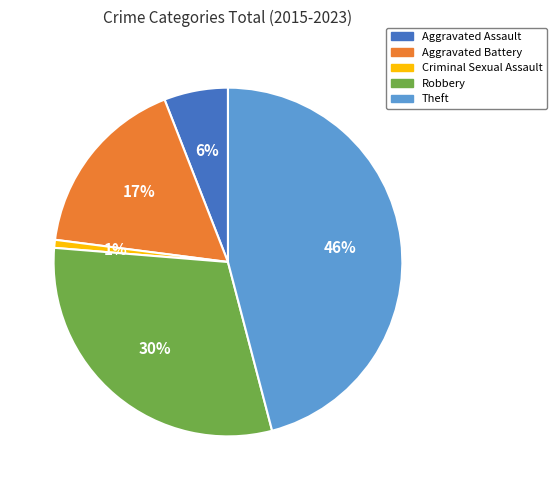

Which category has the biggest portion of the pie?

Theft